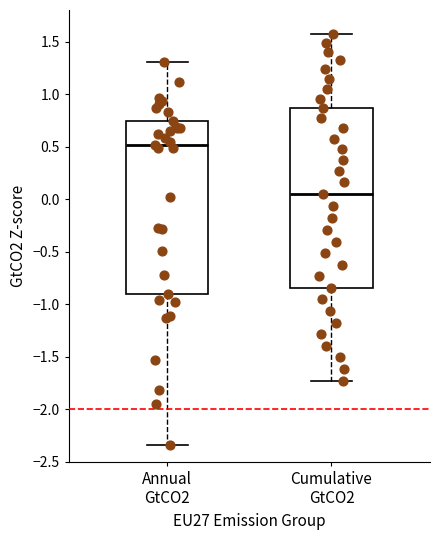

Which box's median line is the lowest?

Cumulative GtCO2